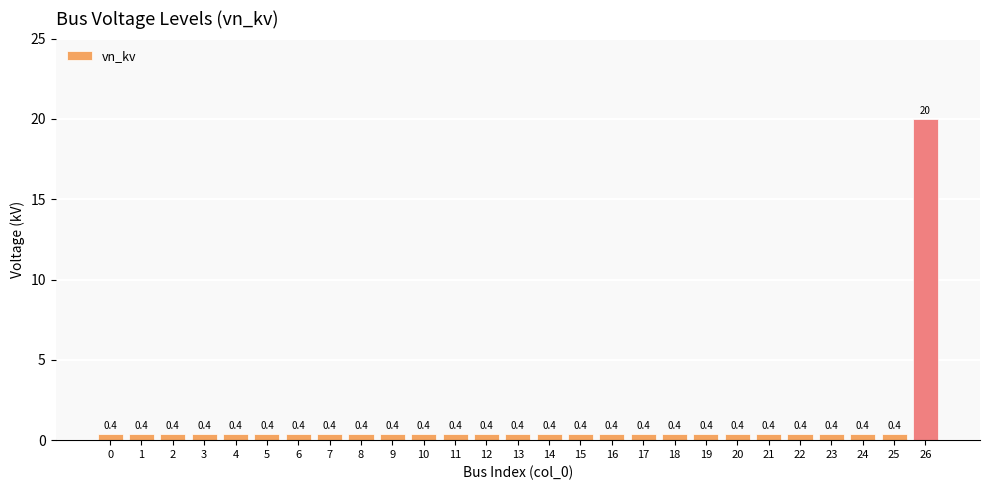

True or false: the data shows 0.4 at 24.

True